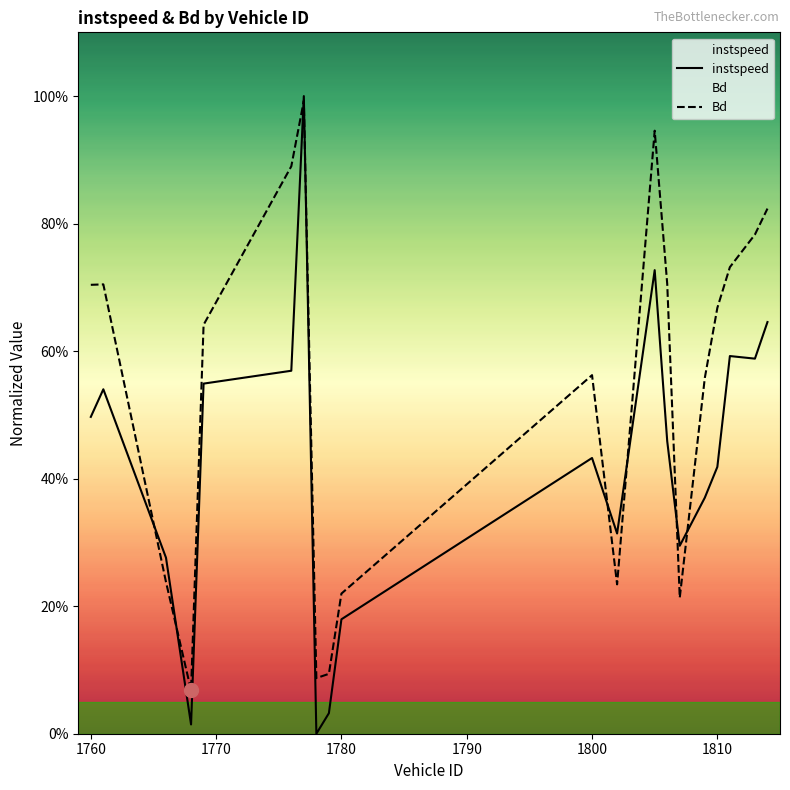

What is the sum of all instspeed values?

8.5